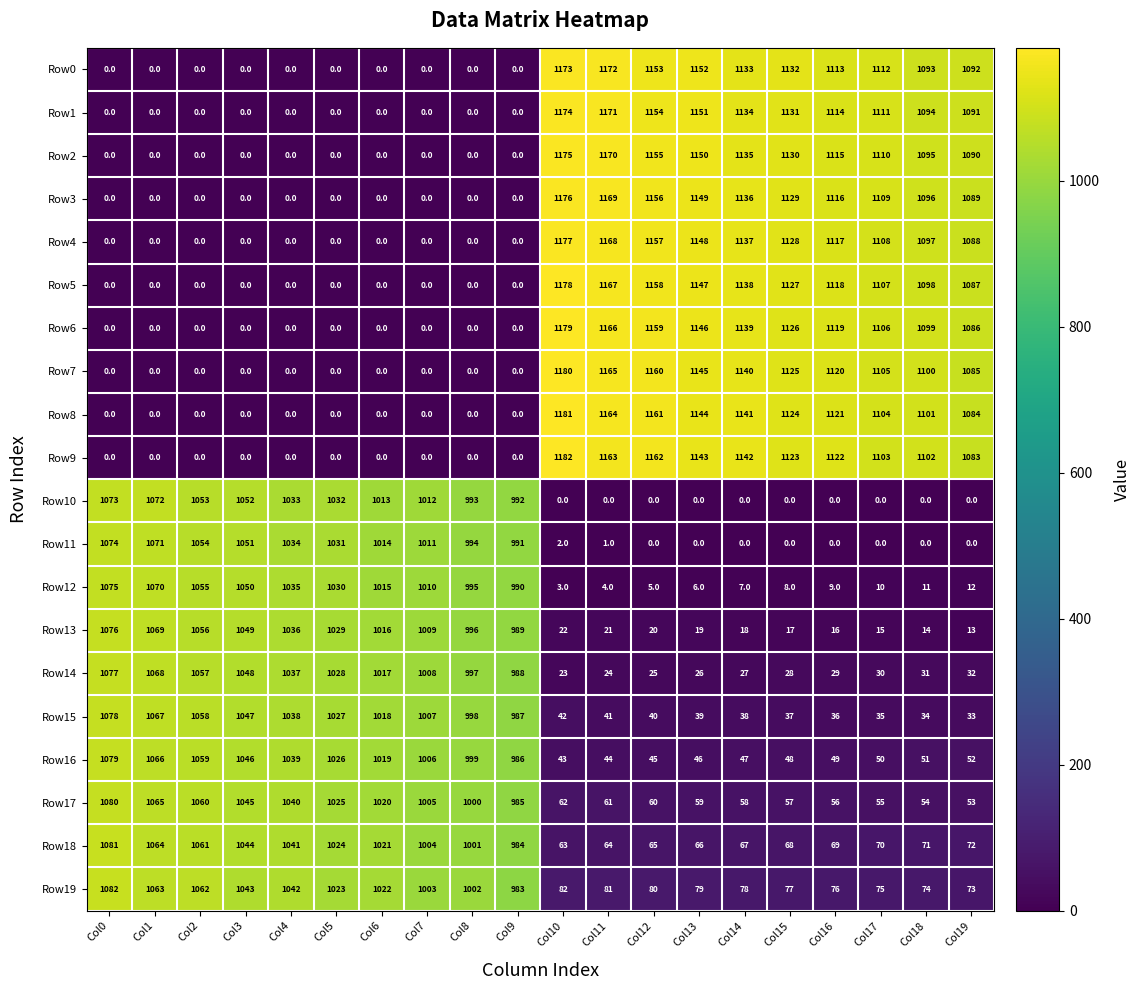

What is the difference between the second highest and minimum values in the Row0 series?

1172